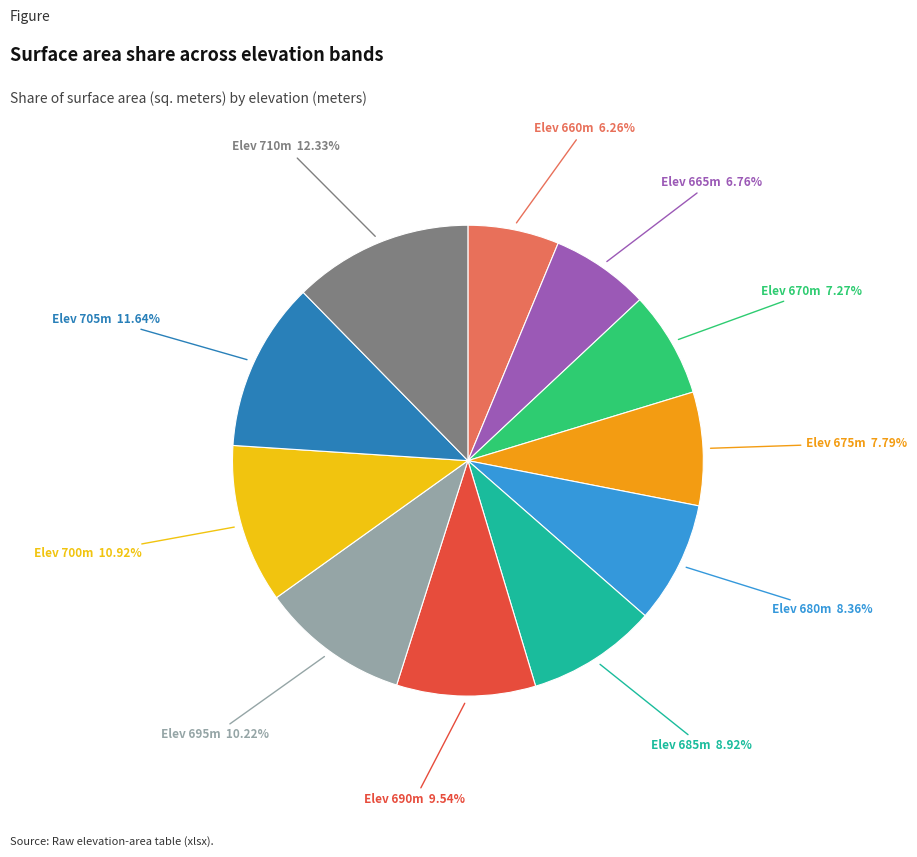

Do Elev 700m and Elev 705m together represent more than half of the pie?

No